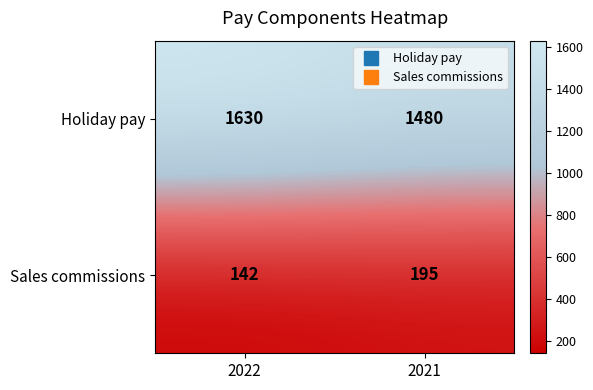

The value of Holiday pay at 2021 is 519. True or false?

False